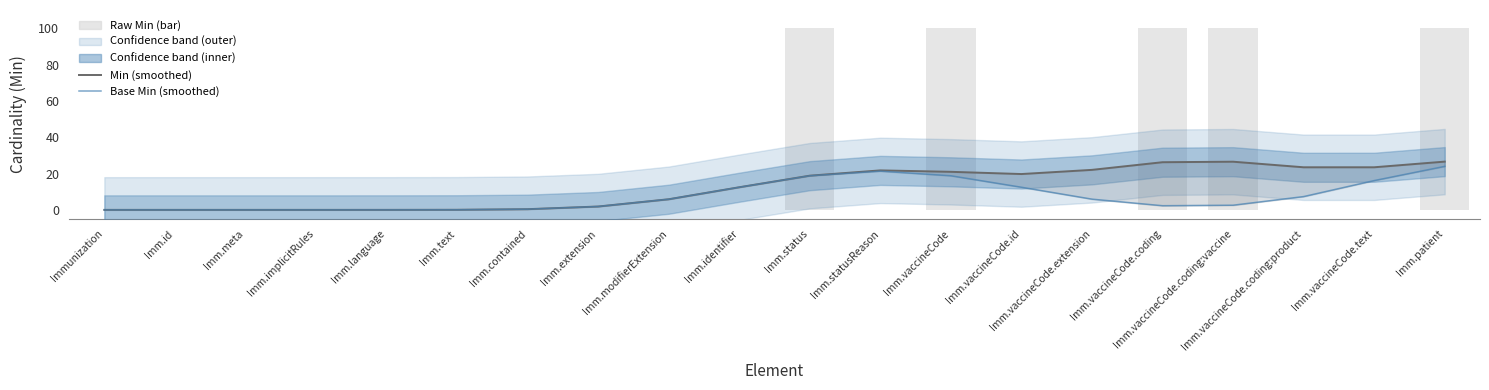

Are the bars horizontal?

No